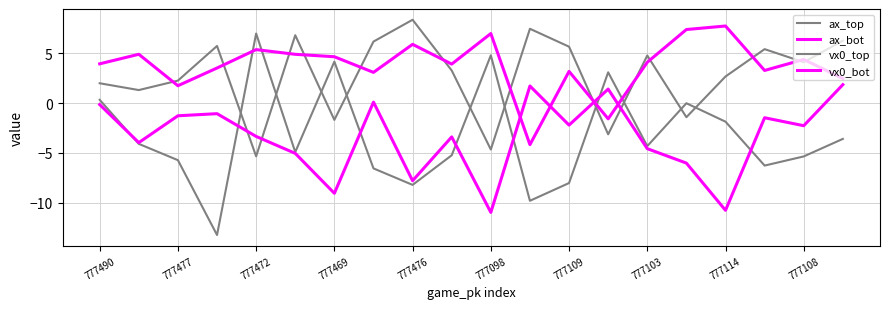

Does the chart display data point markers on the line(s)?

No